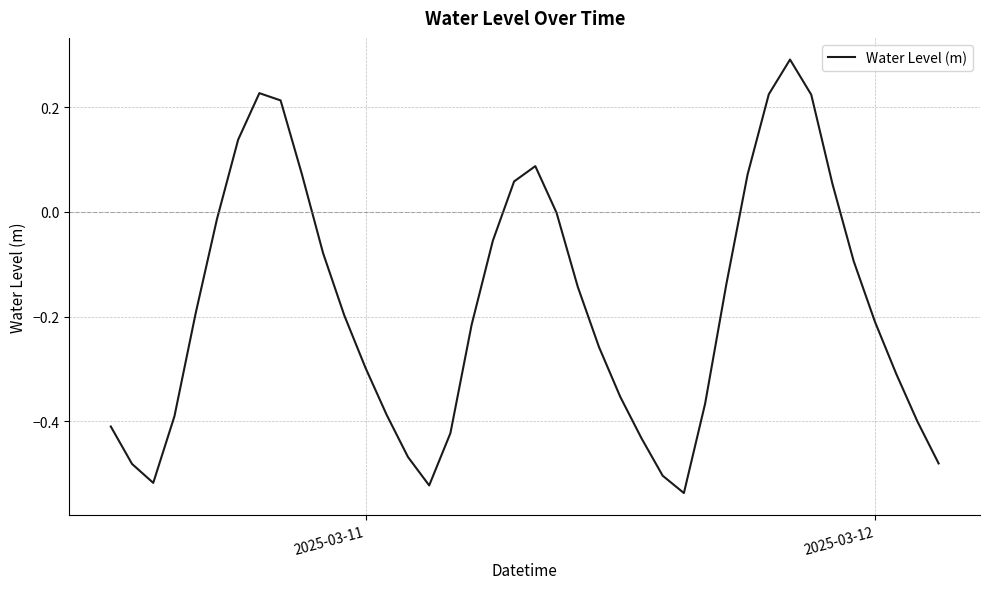

What is the maximum value shown in the chart?

0.3